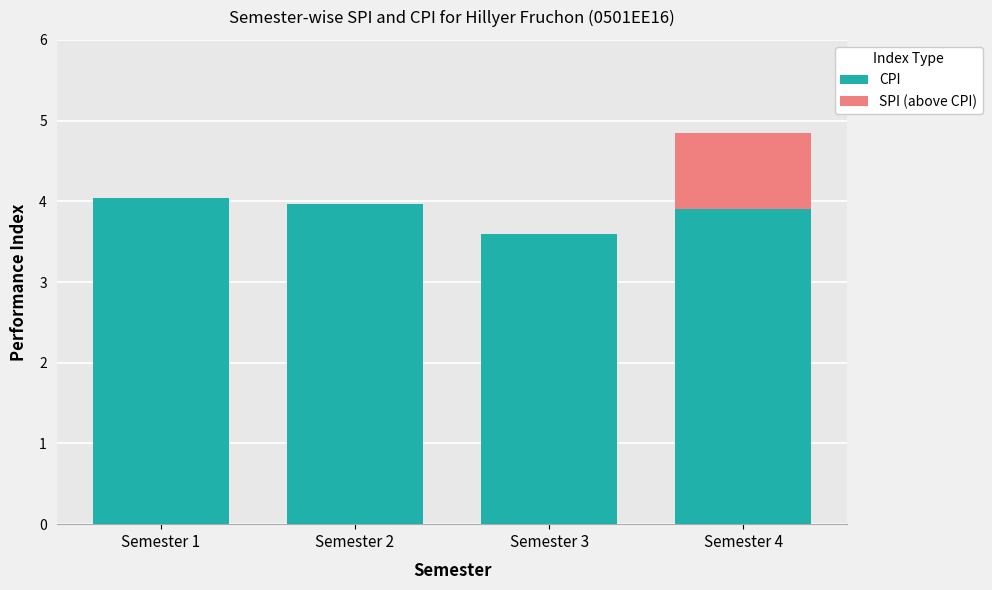

Where is CPI nearest to the value 3?

Semester 3